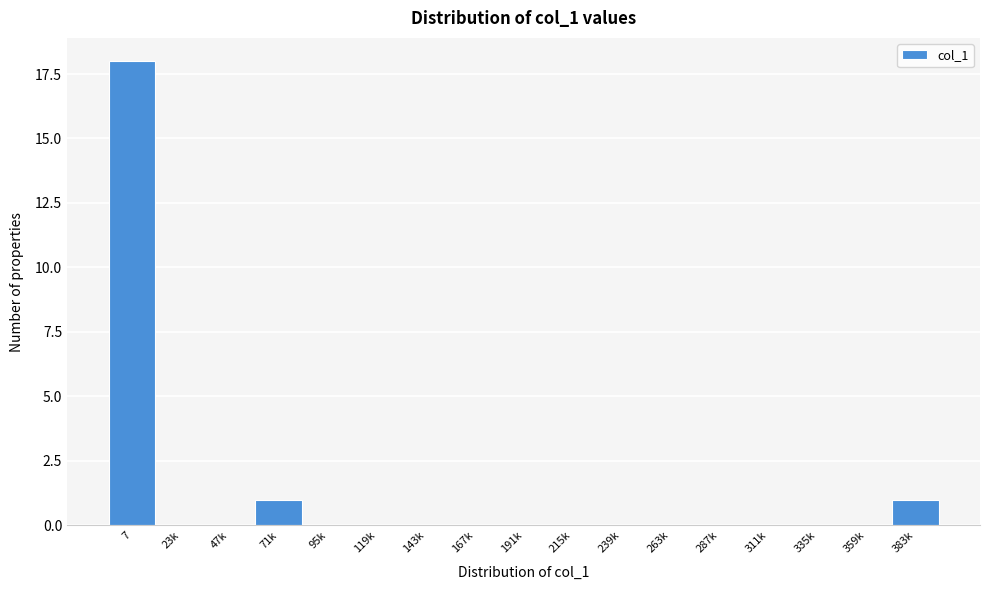

Reading left to right, transcribe all the data shown in this chart.

7=18	23k=0	47k=0	71k=1	95k=0	119k=0	143k=0	167k=0	191k=0	215k=0	239k=0	263k=0	287k=0	311k=0	335k=0	359k=0	383k=1